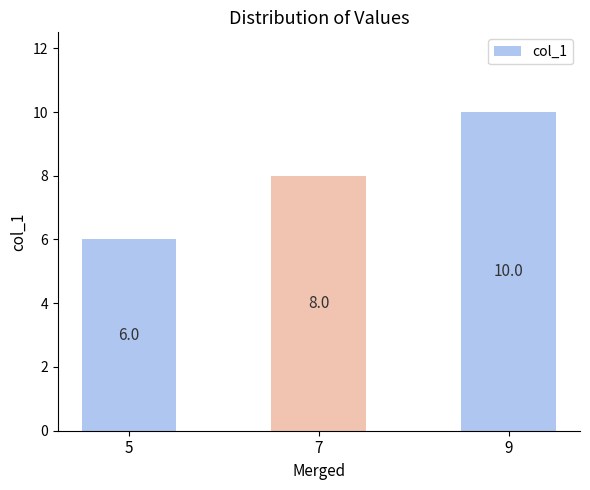

How many bars are there in total?

3